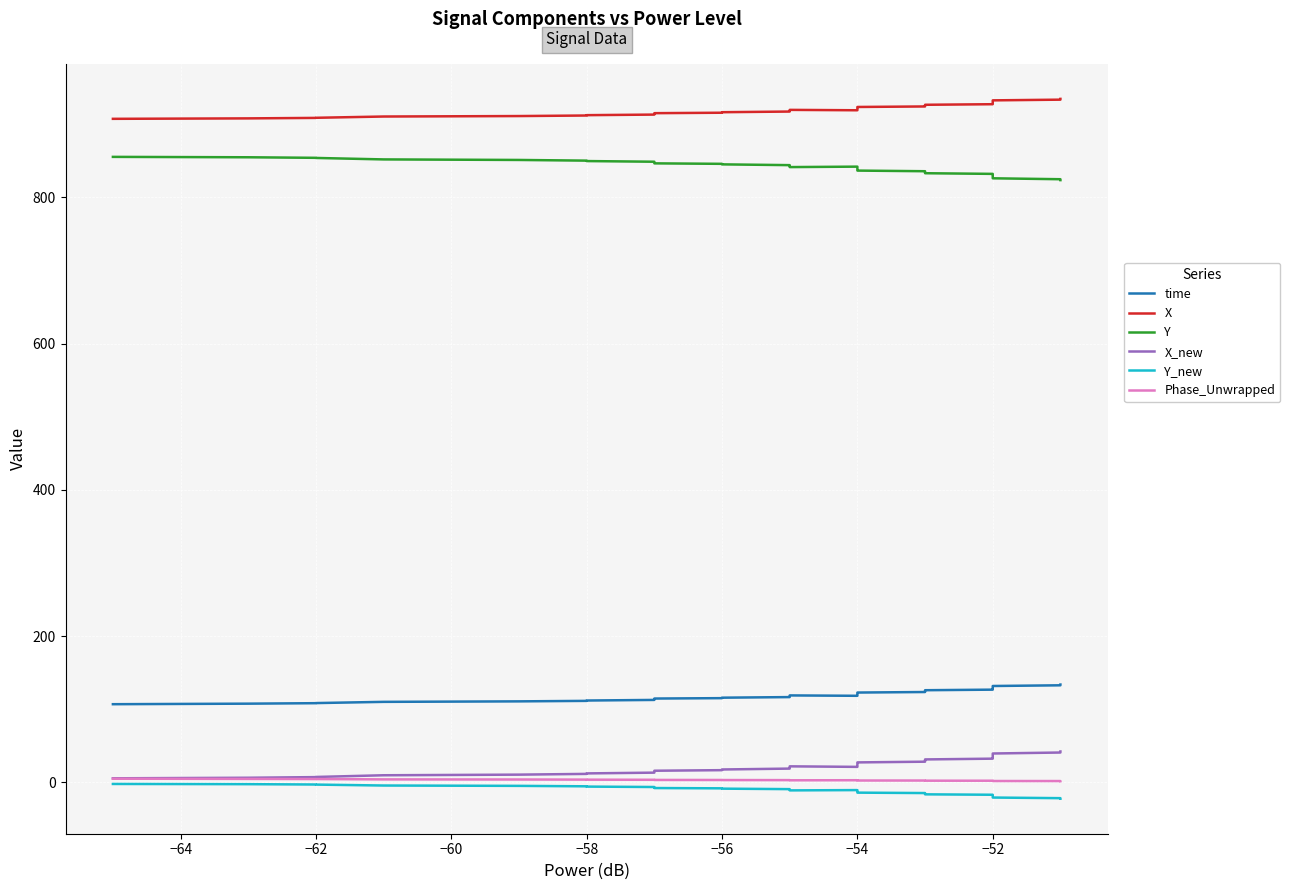

Reading right to left, what are all the values shown in this chart?

time: 133.6	132.8	132.6	131.6	130.9	130.3	129.8	129.0	128.6	128.0	127.5	126.6	125.9	125.0	124.8	124.2	123.4	122.7	121.8	121.3	120.9	120.2	119.6	118.2	118.8	117.5	116.5	115.7	115.0	114.5	113.6	112.6	111.8	111.3	110.6	110.0	108.3	108.1	107.5	106.7
X: 934.8	933.9	933.7	932.8	932.0	931.4	930.8	930.0	929.6	929.0	928.4	927.5	926.7	925.9	925.7	925.1	924.4	923.7	922.9	922.5	922.0	921.3	920.6	919.2	919.7	918.5	917.4	916.5	915.8	915.2	914.3	913.3	912.5	912.0	911.3	910.6	908.9	908.8	908.1	907.5
Y: 823.6	824.7	824.9	826.1	827.2	827.9	828.5	829.5	830.0	830.7	831.2	832.2	833.1	834.0	834.3	834.9	835.8	836.7	837.6	838.1	838.7	839.5	840.4	842.1	841.5	842.9	844.1	845.2	845.9	846.6	847.7	848.8	849.7	850.3	851.2	852.0	854.0	854.2	854.9	855.4
X_new: 42.1	40.9	40.6	39.3	38.2	37.4	36.7	35.6	35.0	34.2	33.4	32.2	31.2	30.1	29.8	29.1	28.1	27.1	26.0	25.4	24.8	23.9	22.9	21.0	21.7	20.1	18.7	17.4	16.5	15.7	14.4	13.1	12.1	11.4	10.4	9.5	7.2	7.0	6.1	5.4
Y_new: -22.6	-21.9	-21.8	-20.9	-20.2	-19.8	-19.4	-18.8	-18.5	-18.0	-17.7	-17.1	-16.6	-16.0	-15.8	-15.4	-14.8	-14.2	-13.6	-13.3	-12.9	-12.4	-11.9	-10.7	-11.1	-10.2	-9.4	-8.8	-8.3	-7.9	-7.2	-6.5	-6.0	-5.6	-5.0	-4.5	-3.2	-3.1	-2.6	-2.4
Phase_Unwrapped: 1.5	1.6	1.6	1.7	1.7	1.8	1.8	1.9	1.9	2.0	2.0	2.1	2.1	2.2	2.2	2.3	2.3	2.4	2.4	2.4	2.4	2.5	2.6	2.7	2.7	2.8	2.9	3.0	3.1	3.1	3.3	3.4	3.5	3.6	3.7	3.9	4.4	4.3	4.5	4.8